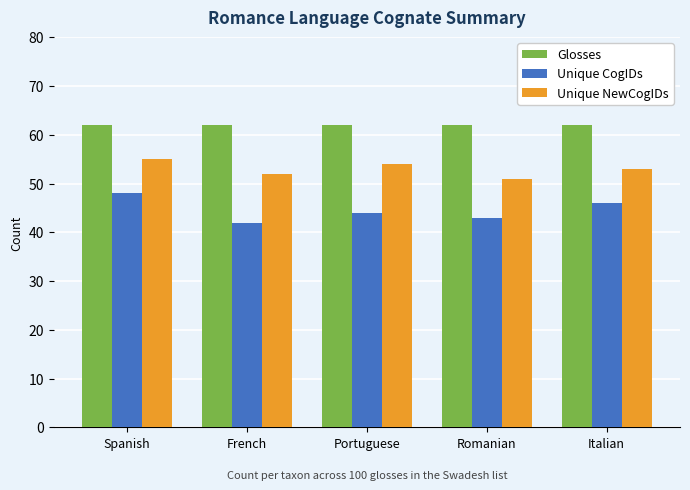

True or false: Unique CogIDs has a value of 44 at Portuguese.

True